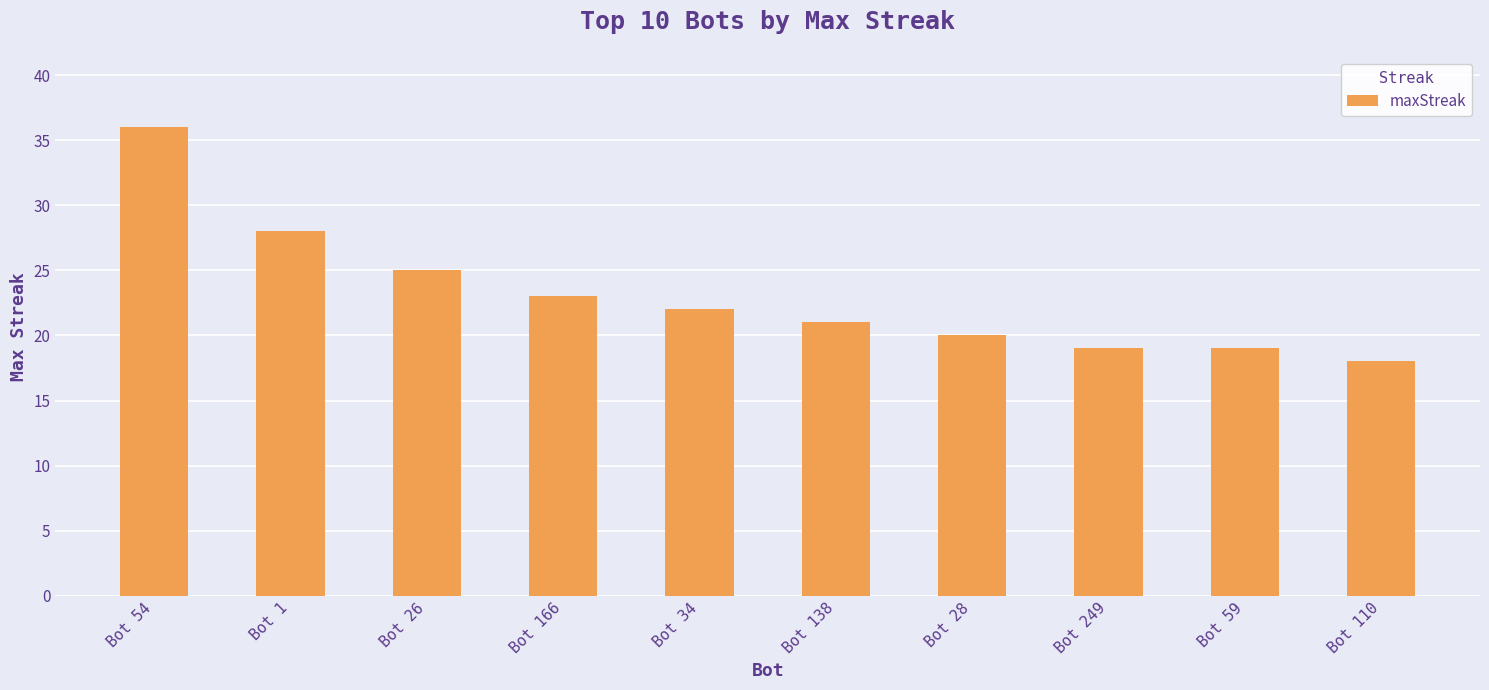

Reading left to right, what are all the values shown in this chart?

Bot 54=36	Bot 1=28	Bot 26=25	Bot 166=23	Bot 34=22	Bot 138=21	Bot 28=20	Bot 249=19	Bot 59=19	Bot 110=18